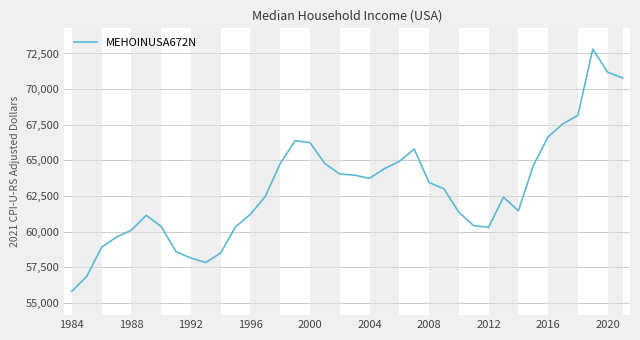

What is the difference between the maximum and minimum values?

16980